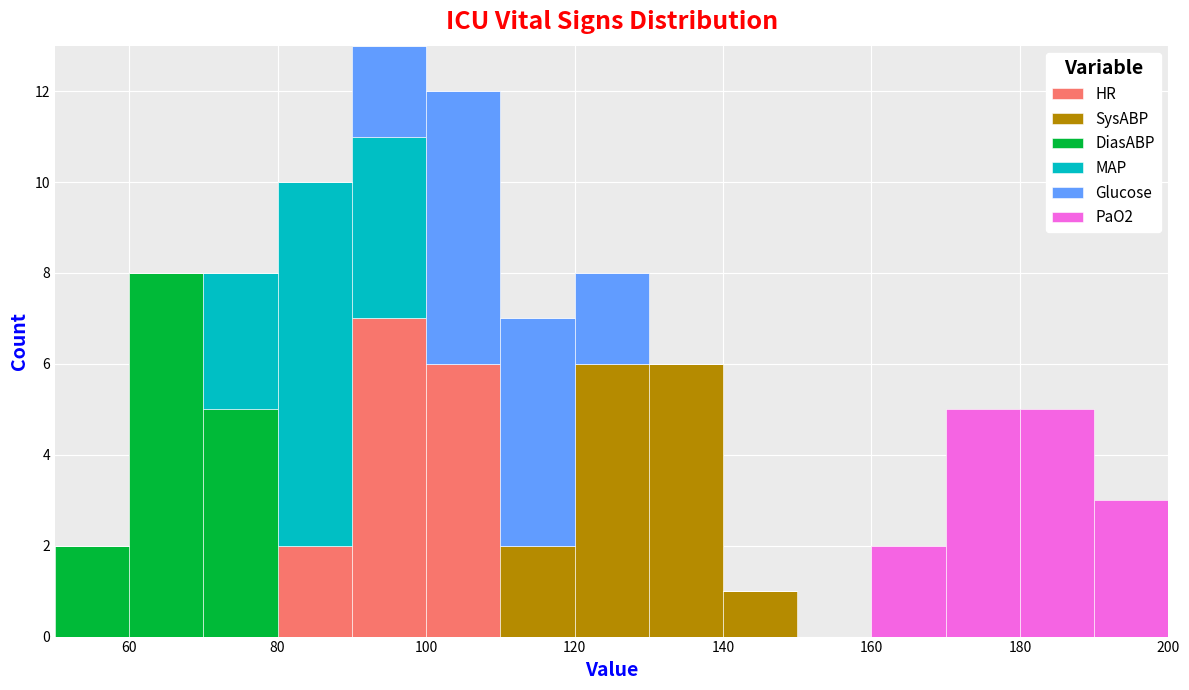

Reading left to right, transcribe this chart: for each stacked bar, give the range it covers on the x-axis and its total height. The values are not printed on the chart, so give them approximately, as read against the axis.

50 to 60: 2
60 to 70: 8
70 to 80: 8
80 to 90: 10
90 to 100: 13
100 to 110: 12
110 to 120: 7
120 to 130: 8
130 to 140: 6
140 to 150: 1
150 to 160: 0
160 to 170: 2
170 to 180: 5
180 to 190: 5
190 to 200: 3